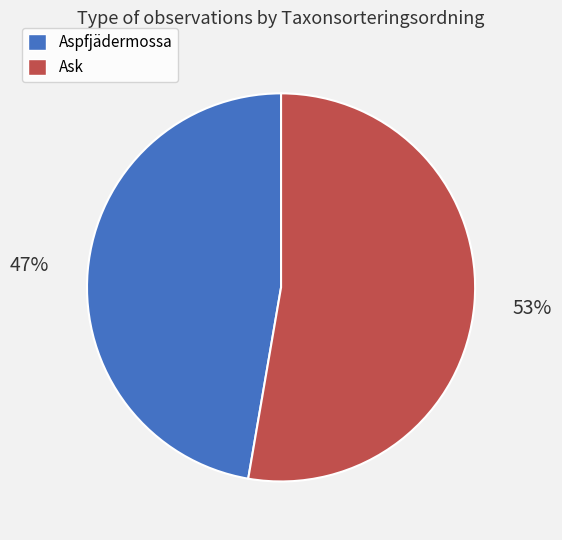

Which slice is the largest?

Ask